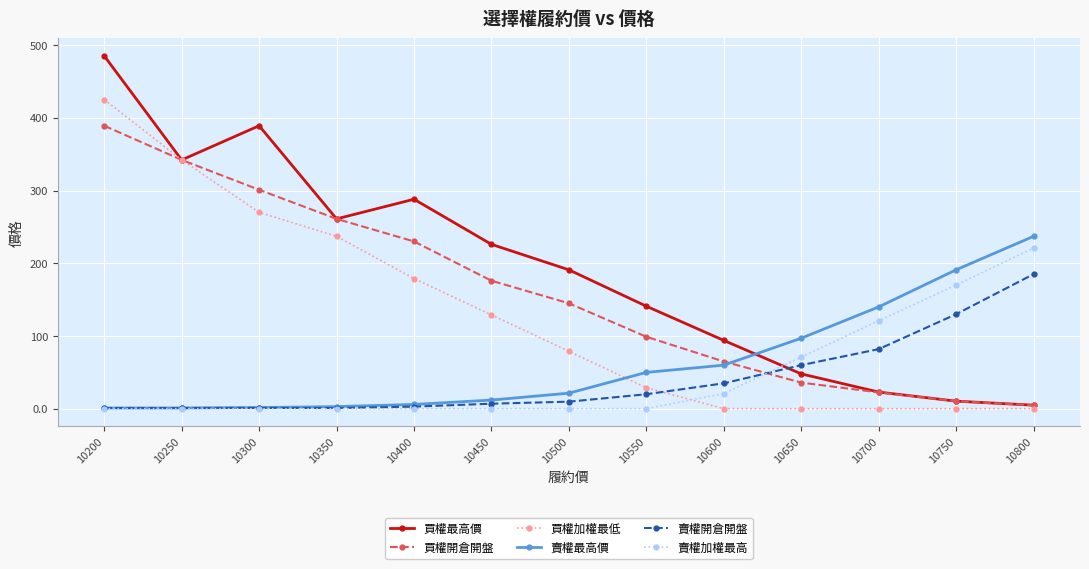

At which category does 買權最高價 reach its first local valley?

10250